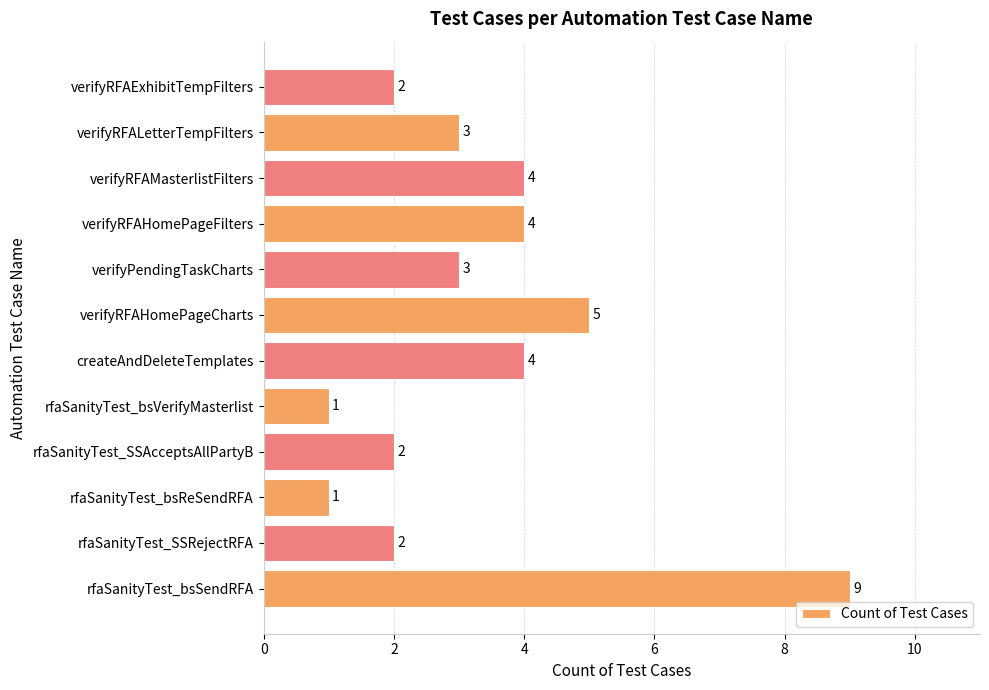

Does the chart contain stacked bars?

No